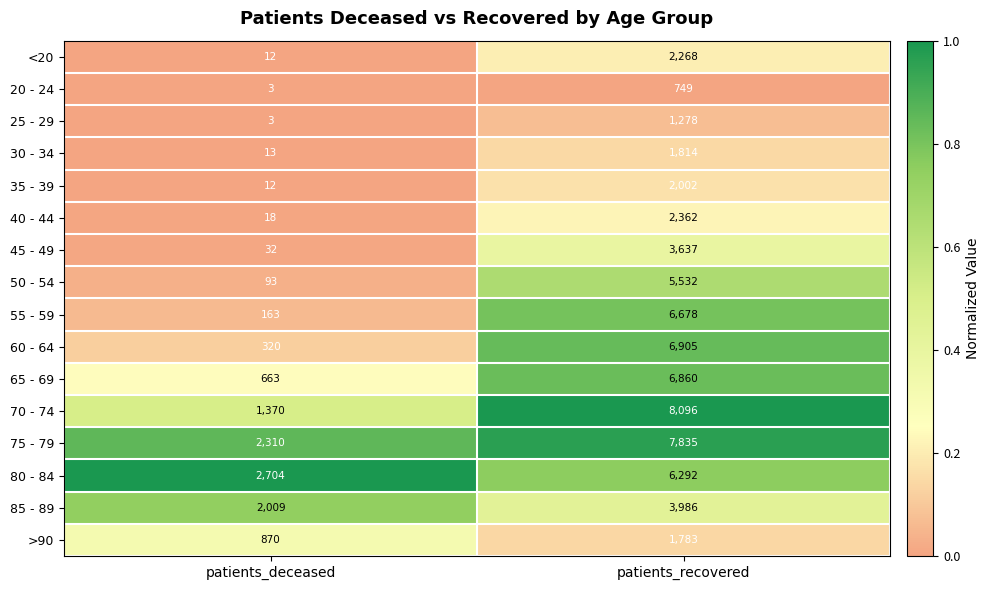

List the series in order of their peak value, highest first.

70 - 74, 75 - 79, 60 - 64, 65 - 69, 55 - 59, 80 - 84, 50 - 54, 85 - 89, 45 - 49, 40 - 44, <20, 35 - 39, 30 - 34, >90, 25 - 29, 20 - 24